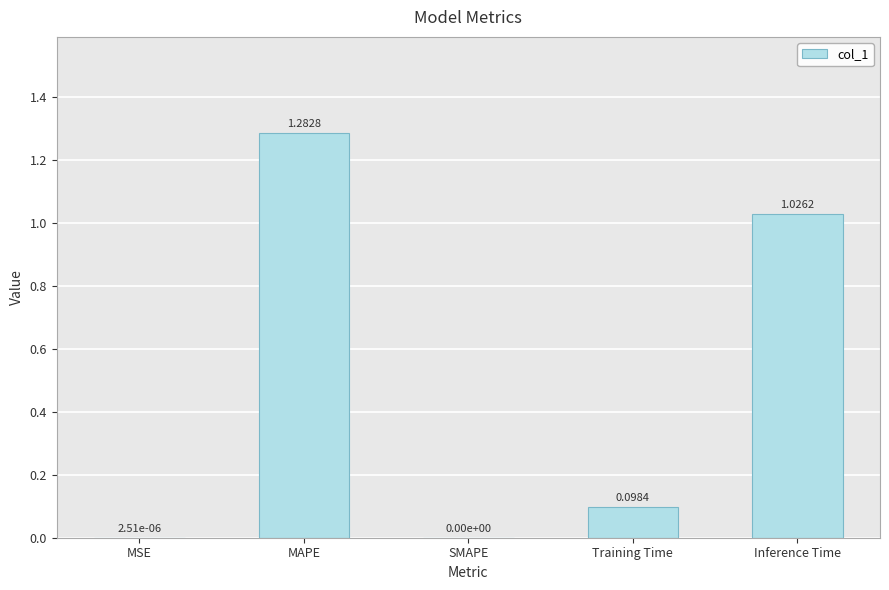

What is the average value?

0.5